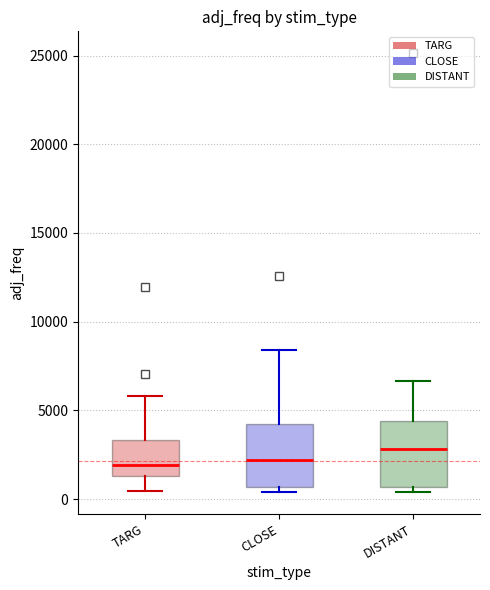

Where does the upper whisker of the box for TARG end on the y-axis? The values are not printed on the chart, so give them approximately, as read against the axis.

6000